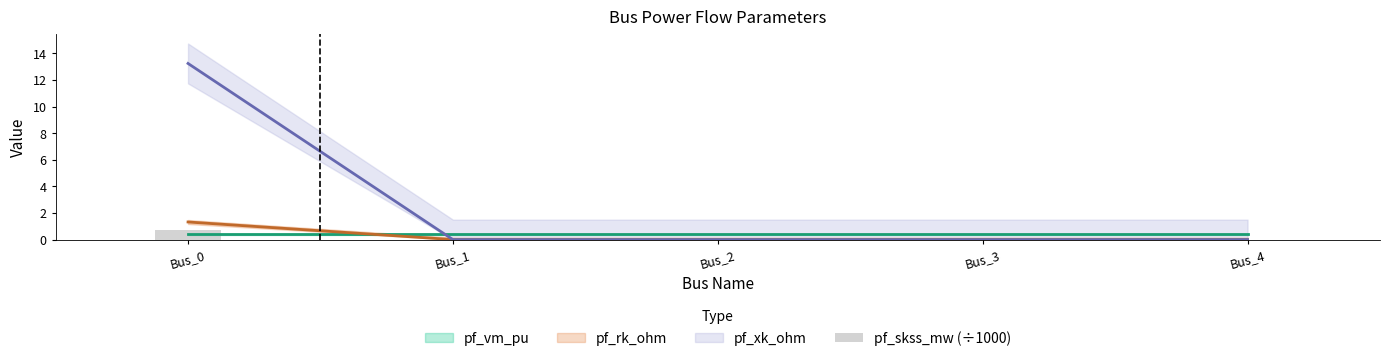

What is the sum of the values at Bus_3 and Bus_0?

0.7